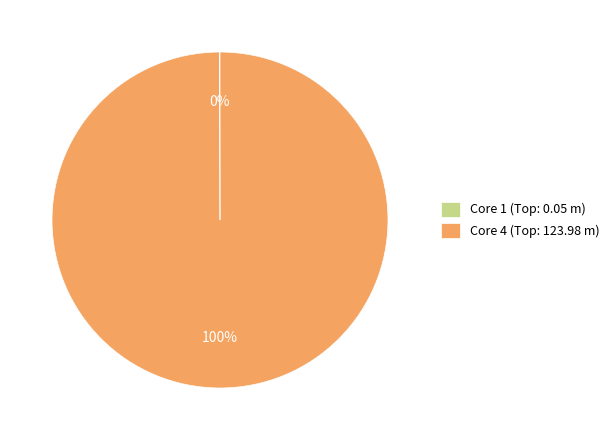

What is the majority slice?

Core 4 (Top: 123.98 m)